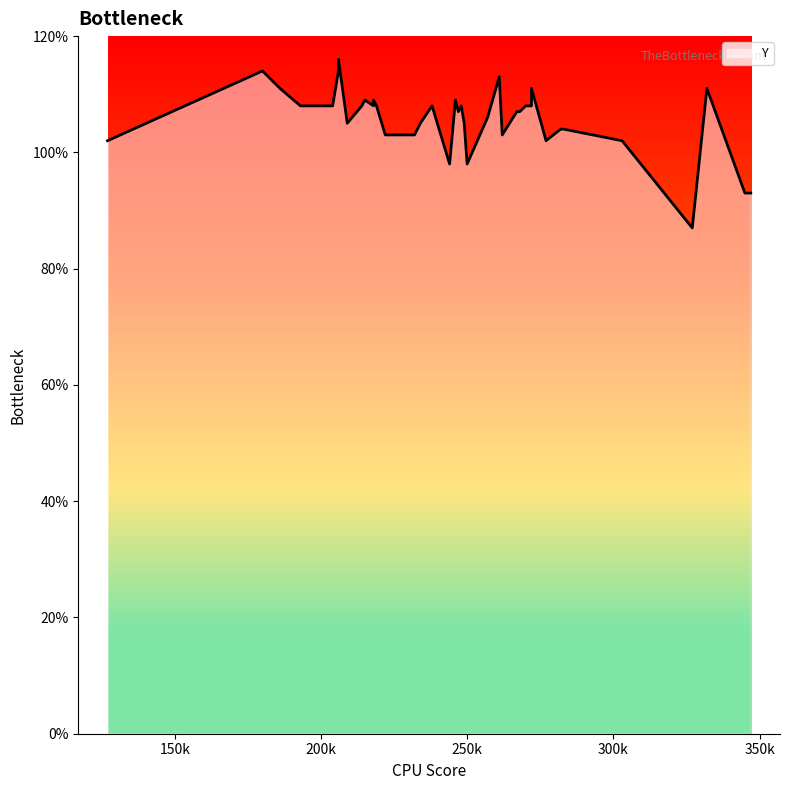

Between 21 and 26, which is larger?

21